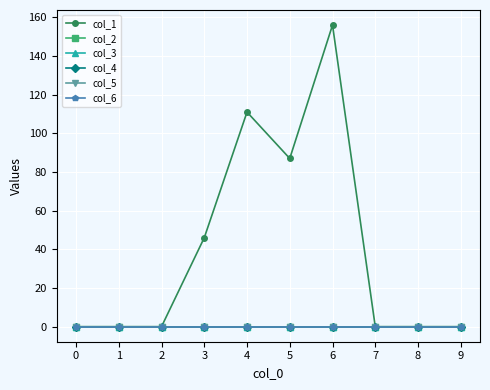

Which has a higher value, 8 or 5?

5